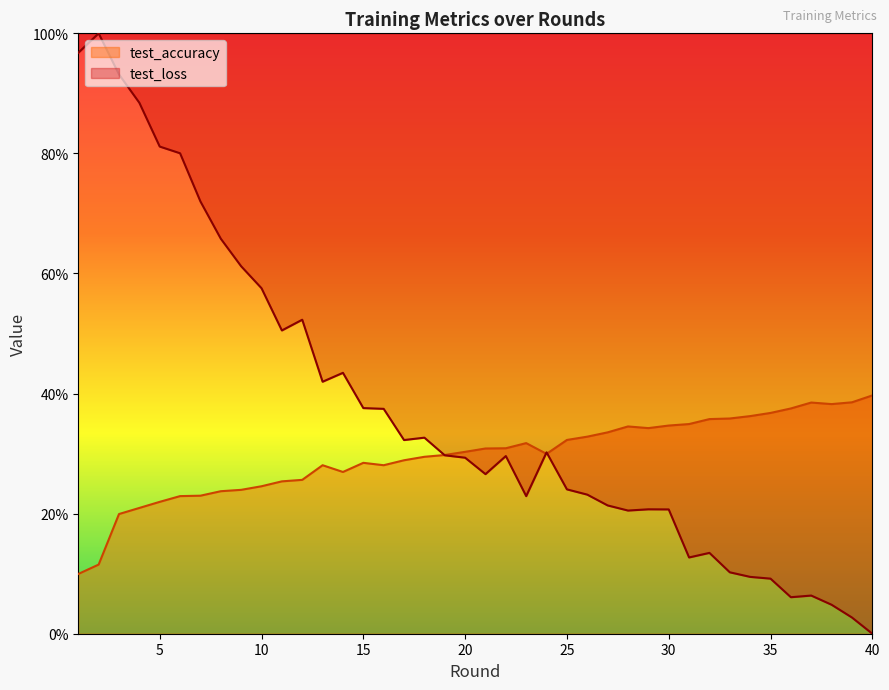

What value does the test_loss series have at 32?

13.5